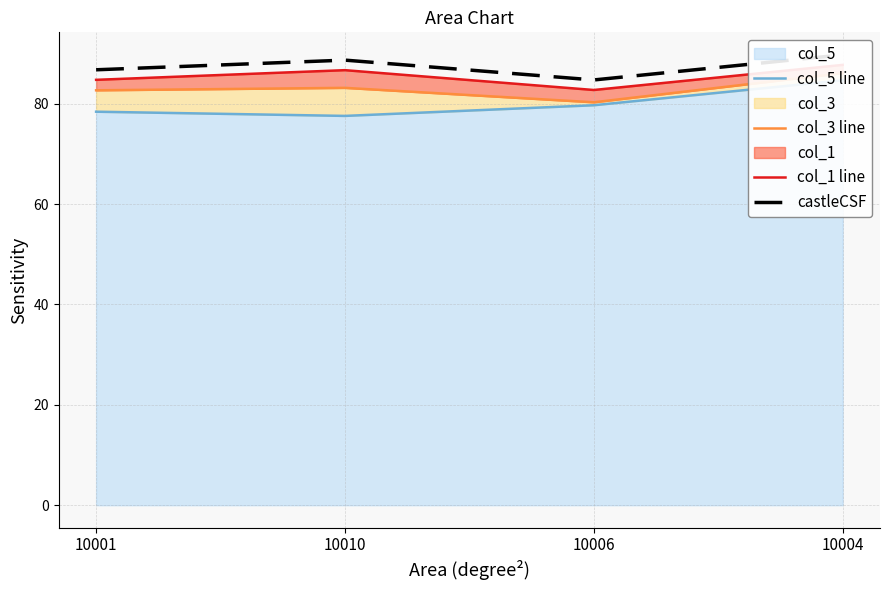

In col_3 line, how many points are lower than both neighbors (excluding endpoints)?

1